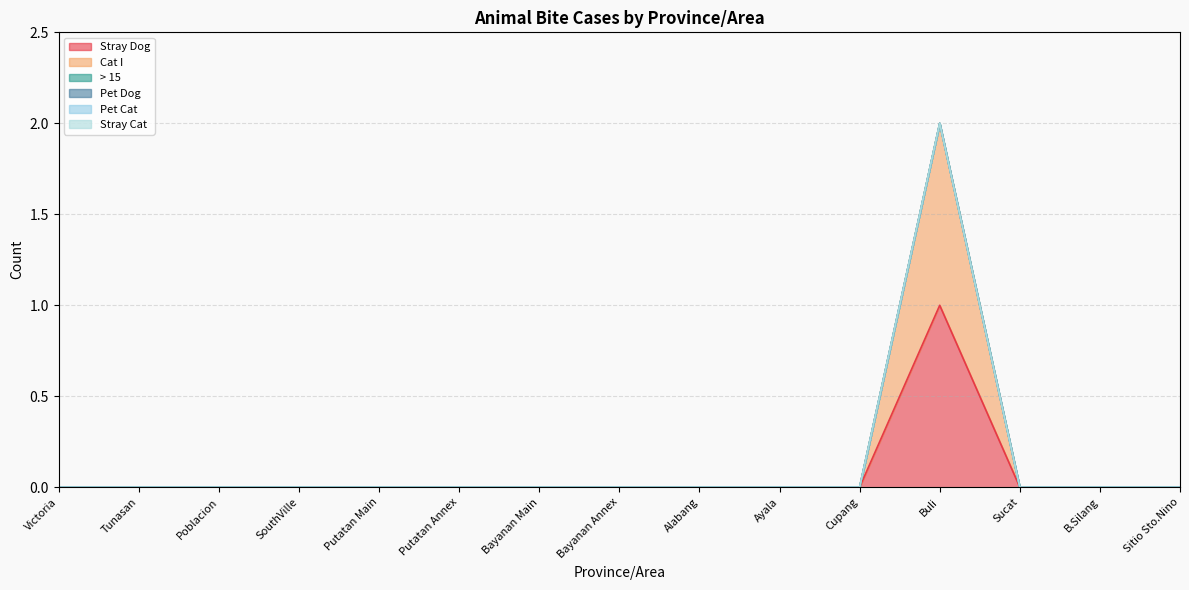

Reading right to left, extract all data points from this chart.

Stray Dog: Sitio Sto.Nino=0	B.Silang=0	Sucat=0	Buli=1	Cupang=0	Ayala=0	Alabang=0	Bayanan Annex=0	Bayanan Main=0	Putatan Annex=0	Putatan Main=0	SouthVille=0	Poblacion=0	Tunasan=0	Victoria=0
Cat I: Sitio Sto.Nino=0	B.Silang=0	Sucat=0	Buli=1	Cupang=0	Ayala=0	Alabang=0	Bayanan Annex=0	Bayanan Main=0	Putatan Annex=0	Putatan Main=0	SouthVille=0	Poblacion=0	Tunasan=0	Victoria=0
> 15: Sitio Sto.Nino=0	B.Silang=0	Sucat=0	Buli=0	Cupang=0	Ayala=0	Alabang=0	Bayanan Annex=0	Bayanan Main=0	Putatan Annex=0	Putatan Main=0	SouthVille=0	Poblacion=0	Tunasan=0	Victoria=0
Pet Dog: Sitio Sto.Nino=0	B.Silang=0	Sucat=0	Buli=0	Cupang=0	Ayala=0	Alabang=0	Bayanan Annex=0	Bayanan Main=0	Putatan Annex=0	Putatan Main=0	SouthVille=0	Poblacion=0	Tunasan=0	Victoria=0
Pet Cat: Sitio Sto.Nino=0	B.Silang=0	Sucat=0	Buli=0	Cupang=0	Ayala=0	Alabang=0	Bayanan Annex=0	Bayanan Main=0	Putatan Annex=0	Putatan Main=0	SouthVille=0	Poblacion=0	Tunasan=0	Victoria=0
Stray Cat: Sitio Sto.Nino=0	B.Silang=0	Sucat=0	Buli=0	Cupang=0	Ayala=0	Alabang=0	Bayanan Annex=0	Bayanan Main=0	Putatan Annex=0	Putatan Main=0	SouthVille=0	Poblacion=0	Tunasan=0	Victoria=0